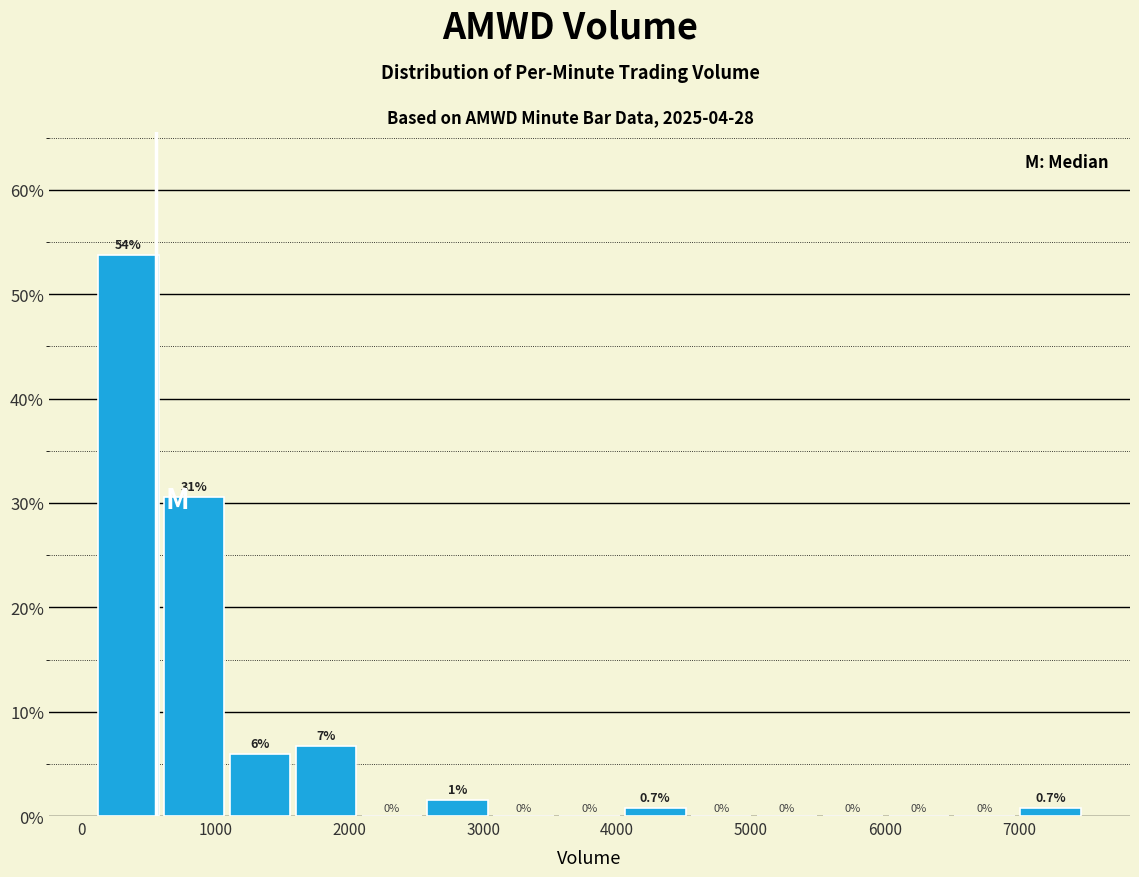

Which range on the x-axis has the tallest bar?

100 to 600